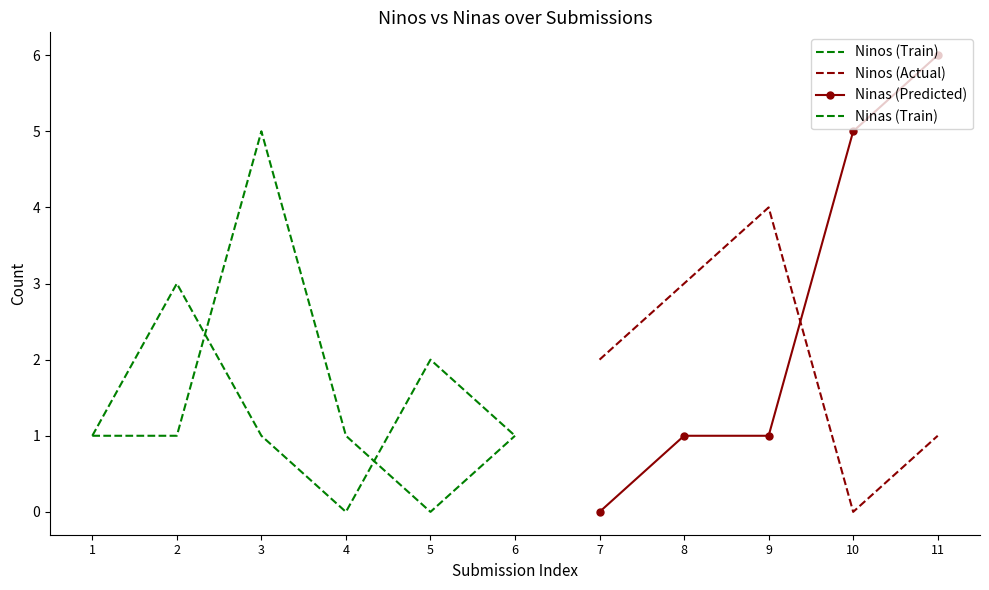

Rank the series by their maximum value, from lowest to highest.

Ninos, Ninas